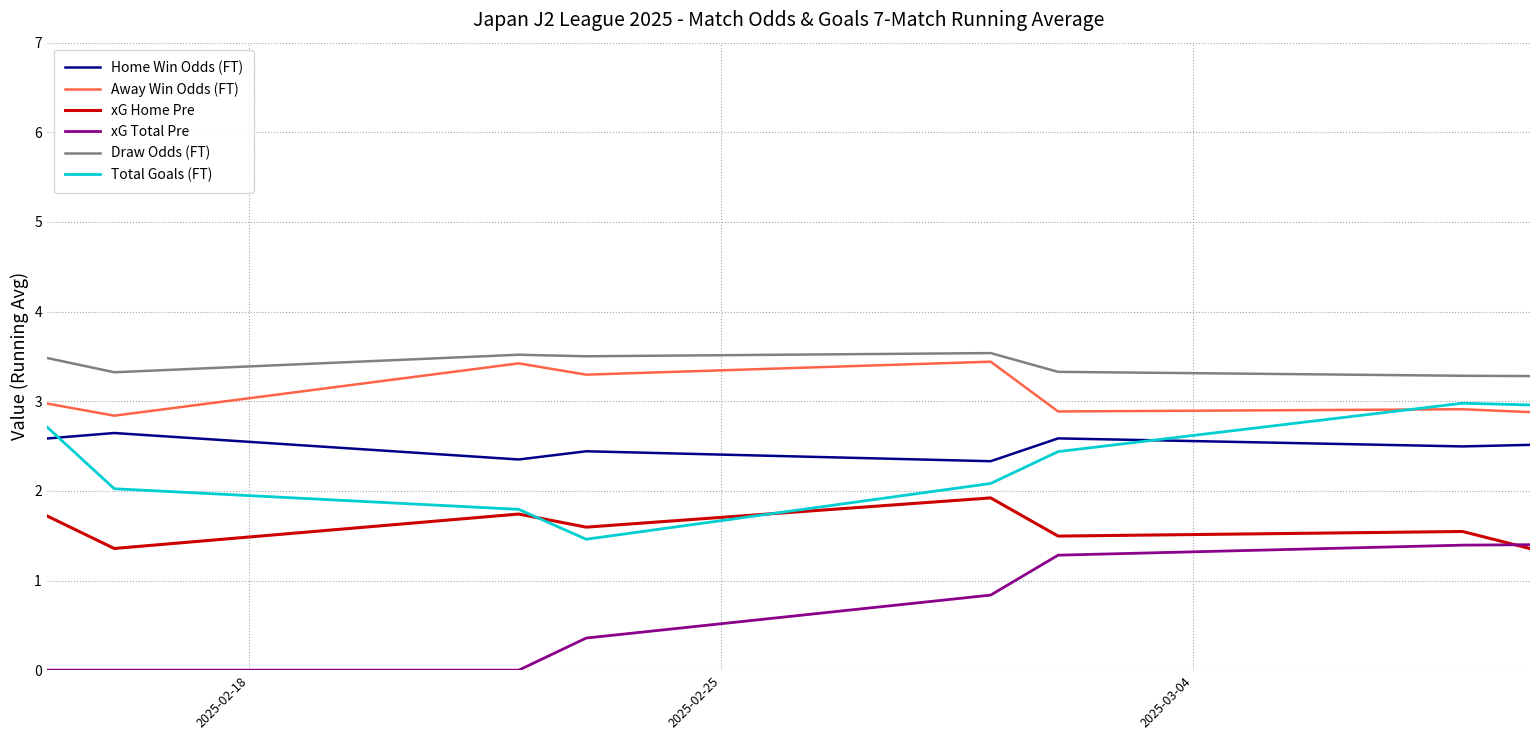

What are all the series names shown in the legend?

Home Win Odds (FT), Away Win Odds (FT), xG Home Pre, xG Total Pre, Draw Odds (FT), Total Goals (FT)